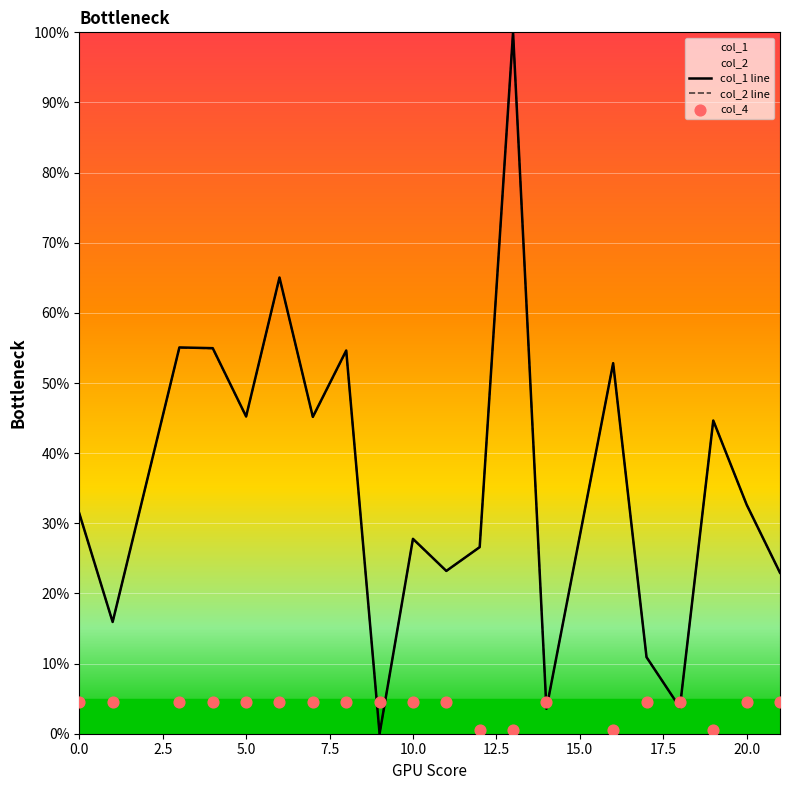

Which series contains the highest Y value?

col_1 line